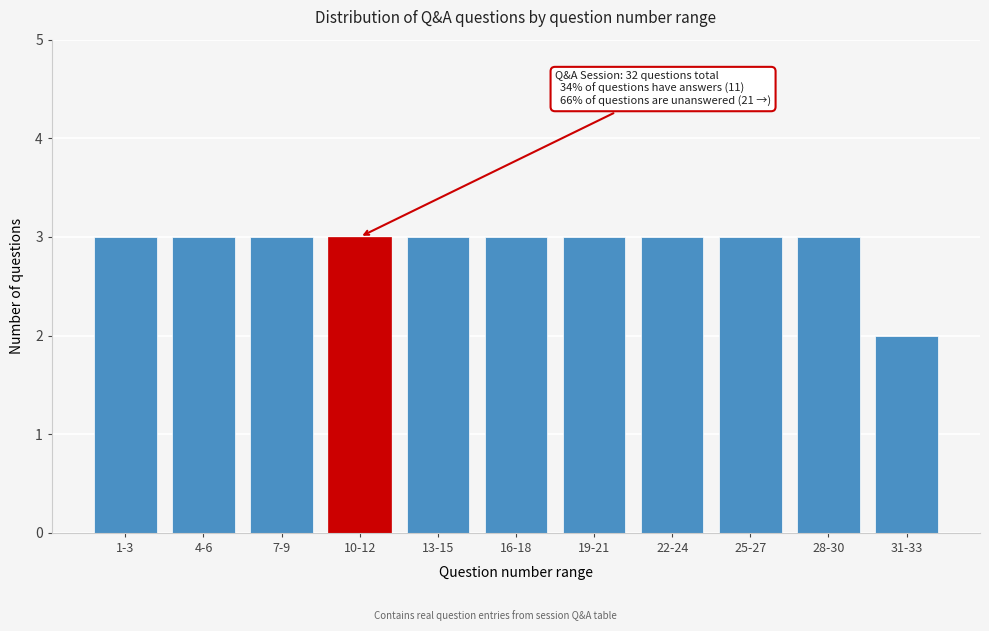

Reading left to right, list all the values displayed in this chart.

3	3	3	3	3	3	3	3	3	3	2